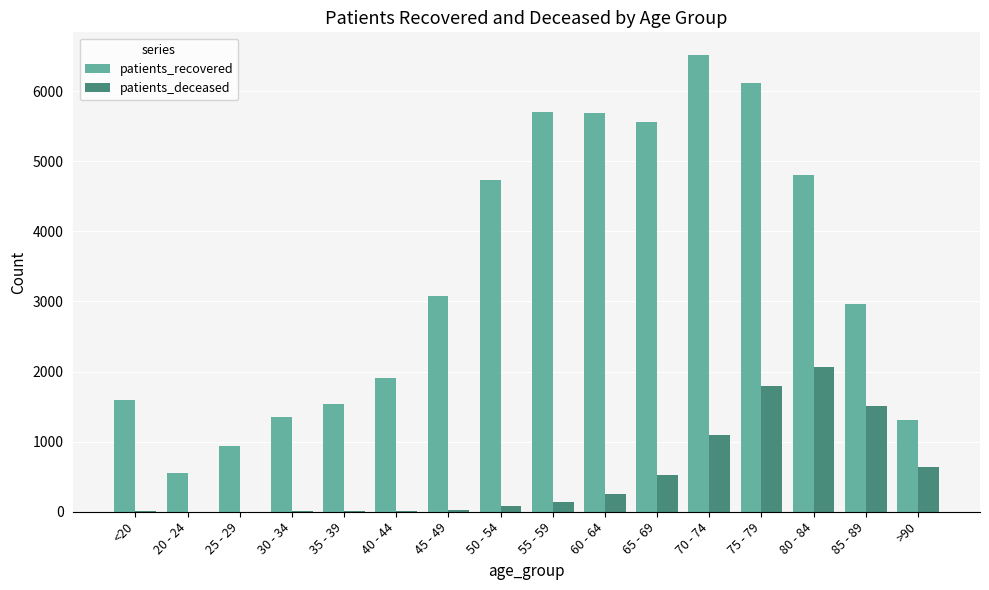

What is the sum of all patients_recovered values?

54345